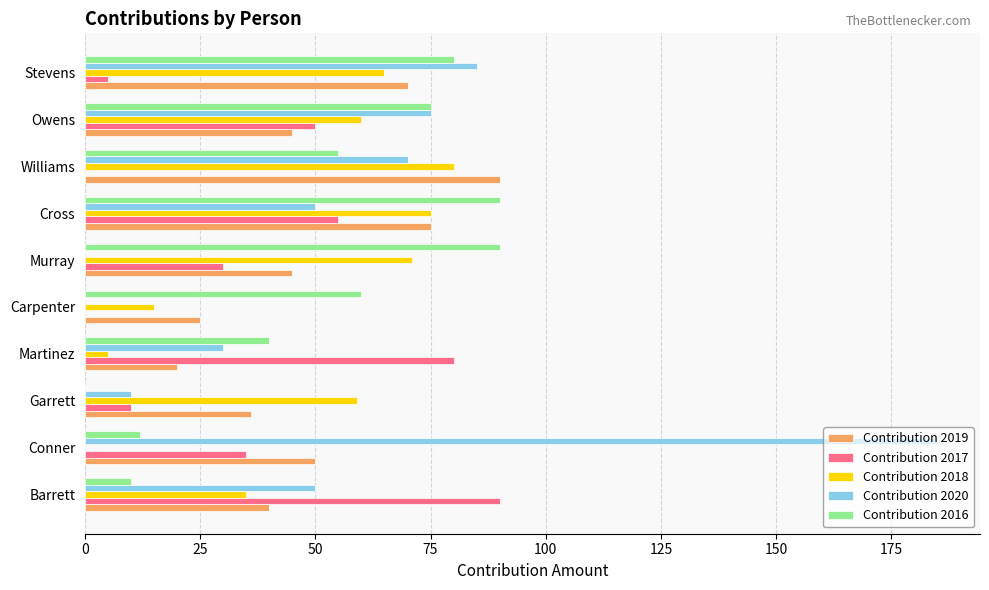

How many series are shown in this chart?

5